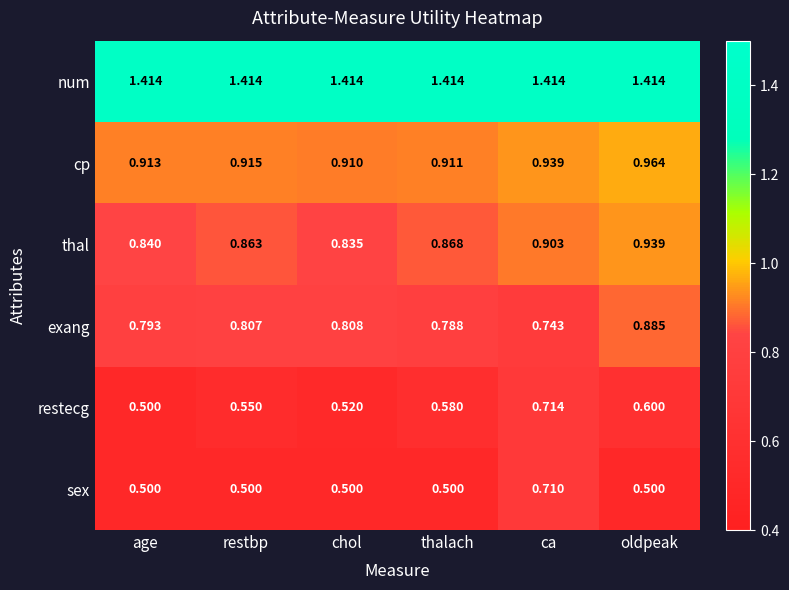

Where is cp nearest to the value 0?

chol